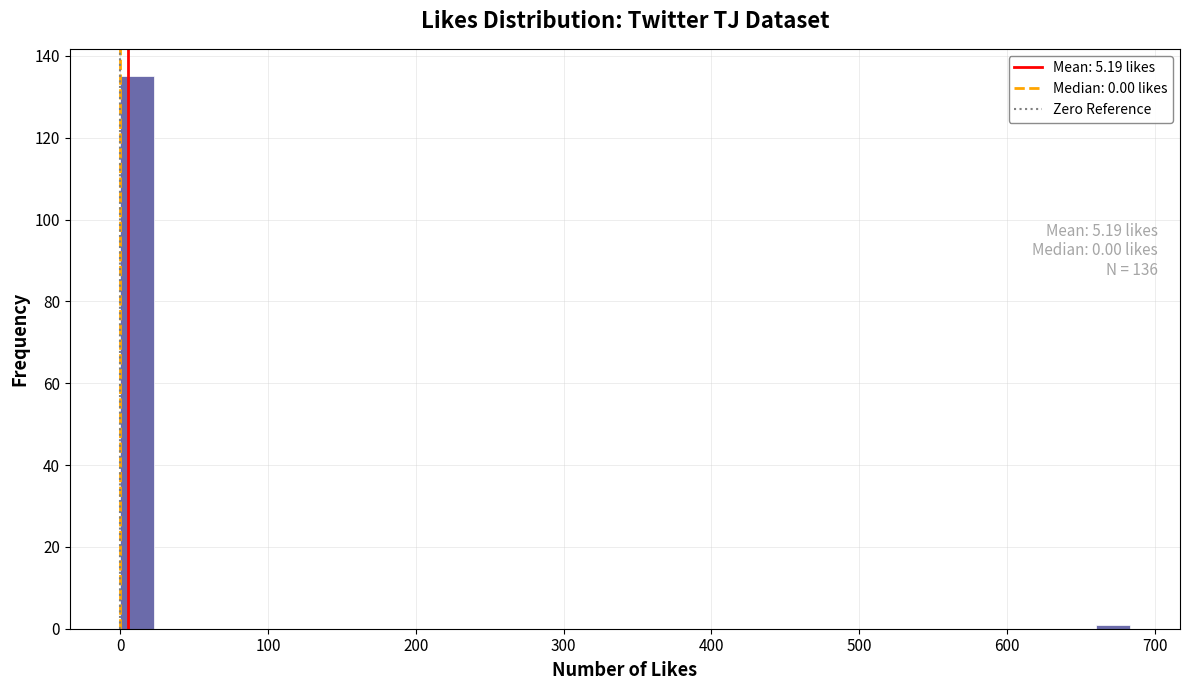

Around what value on the x-axis is the tallest bar? Give the approximate position of its centre, as read against the axis.

10